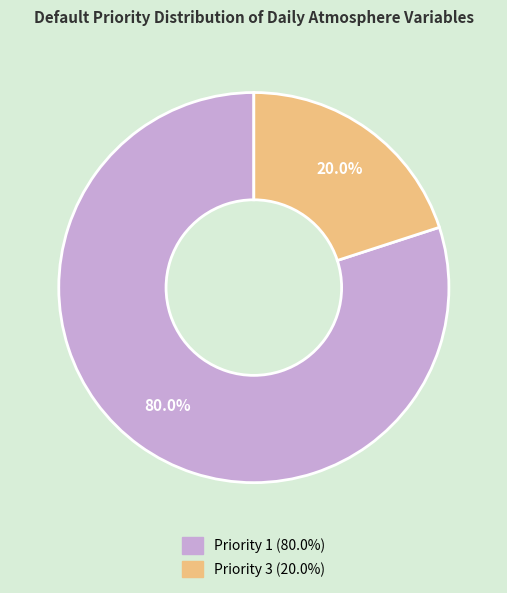

Is there any slice that represents more than half of the pie?

Yes